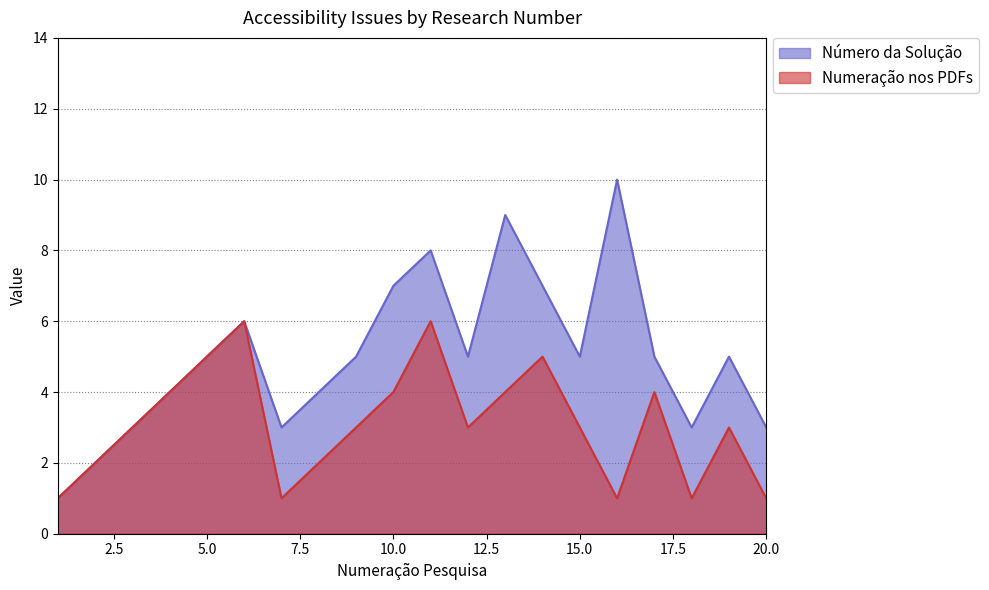

Reading left to right, transcribe all the data shown in this chart.

Número da Solução: 1	2	3	4	5	6	3	4	5	7	8	5	9	7	5	10	5	3	5	3
Numeração nos PDFs: 1	2	3	4	5	6	1	2	3	4	6	3	4	5	3	1	4	1	3	1